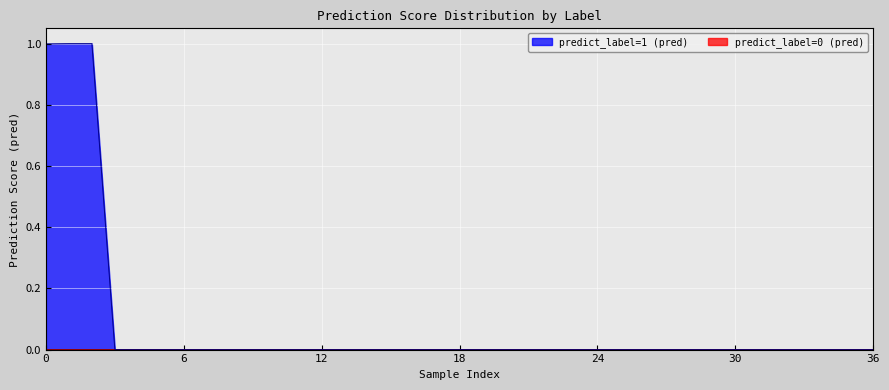

Does the chart display data point markers on the line(s)?

No